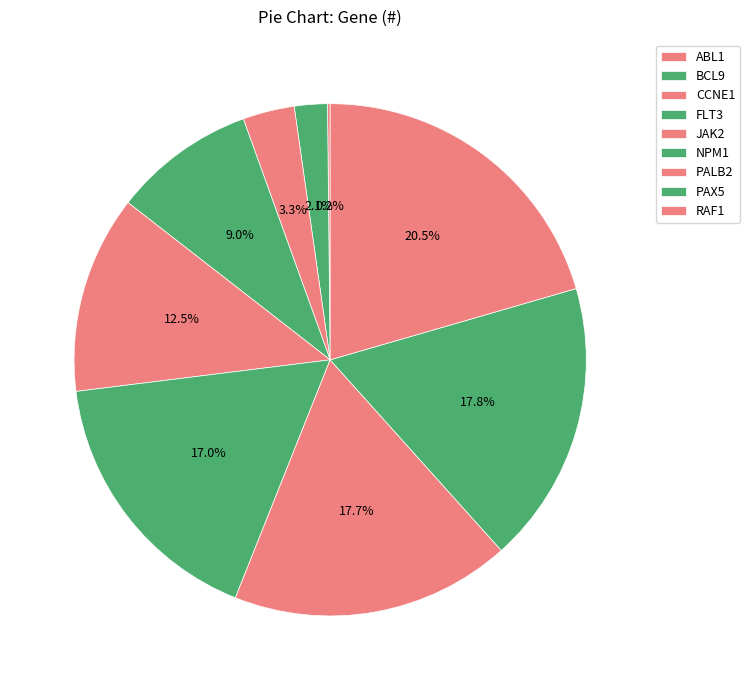

How many slices are in this pie chart?

9